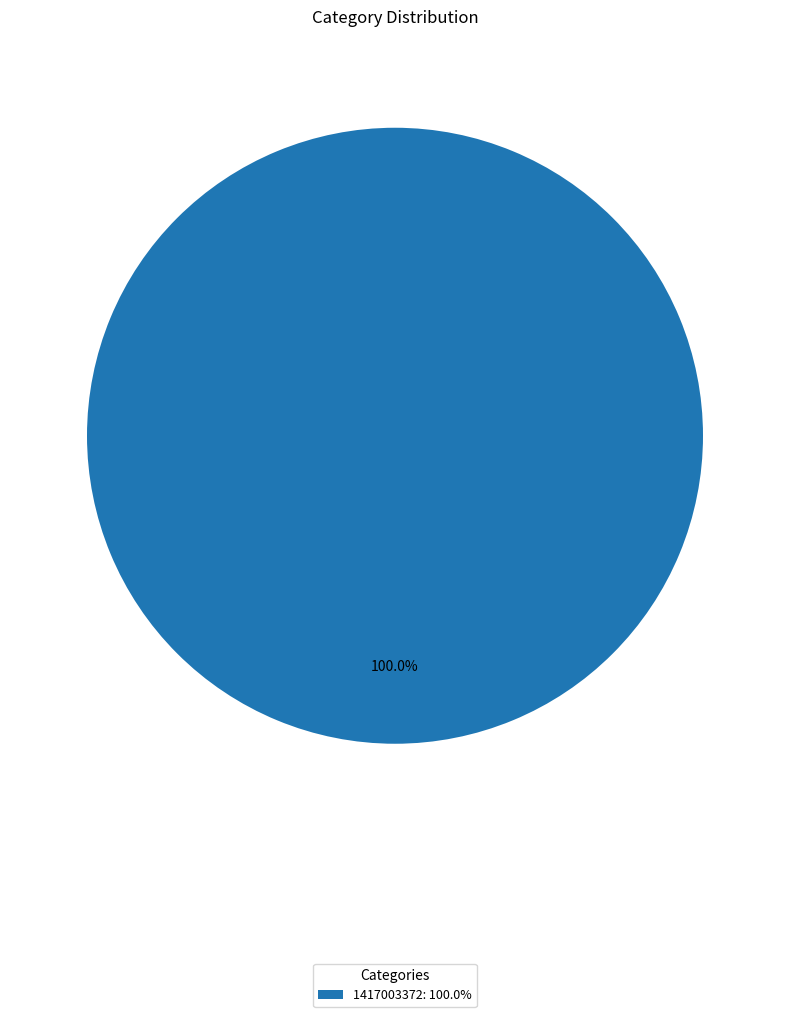

Does 1417003372: 100.0% represent more than half of the total?

Yes